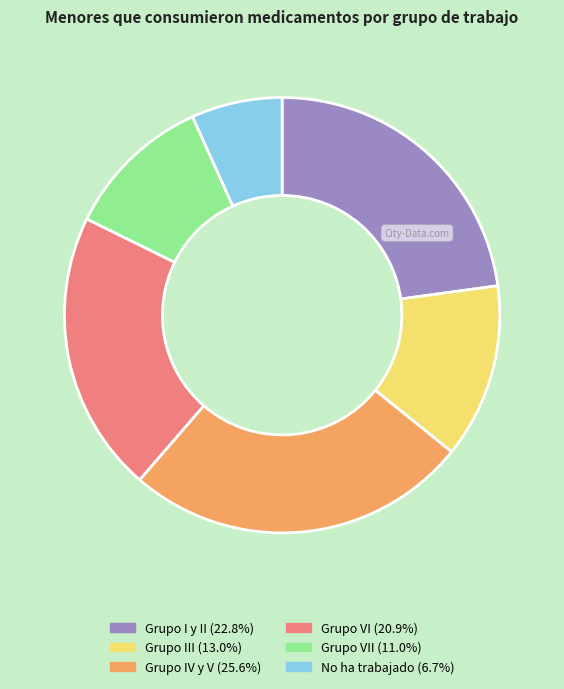

Is there any slice that represents more than half of the pie?

No